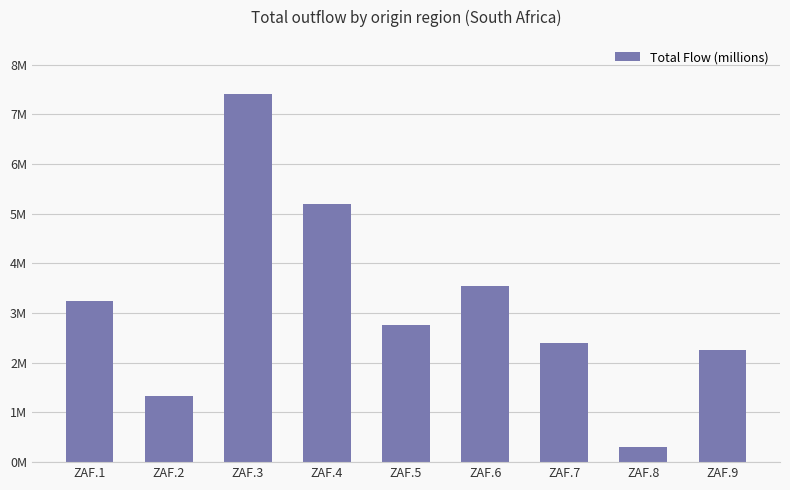

What is the minimum value shown in the chart?

307572